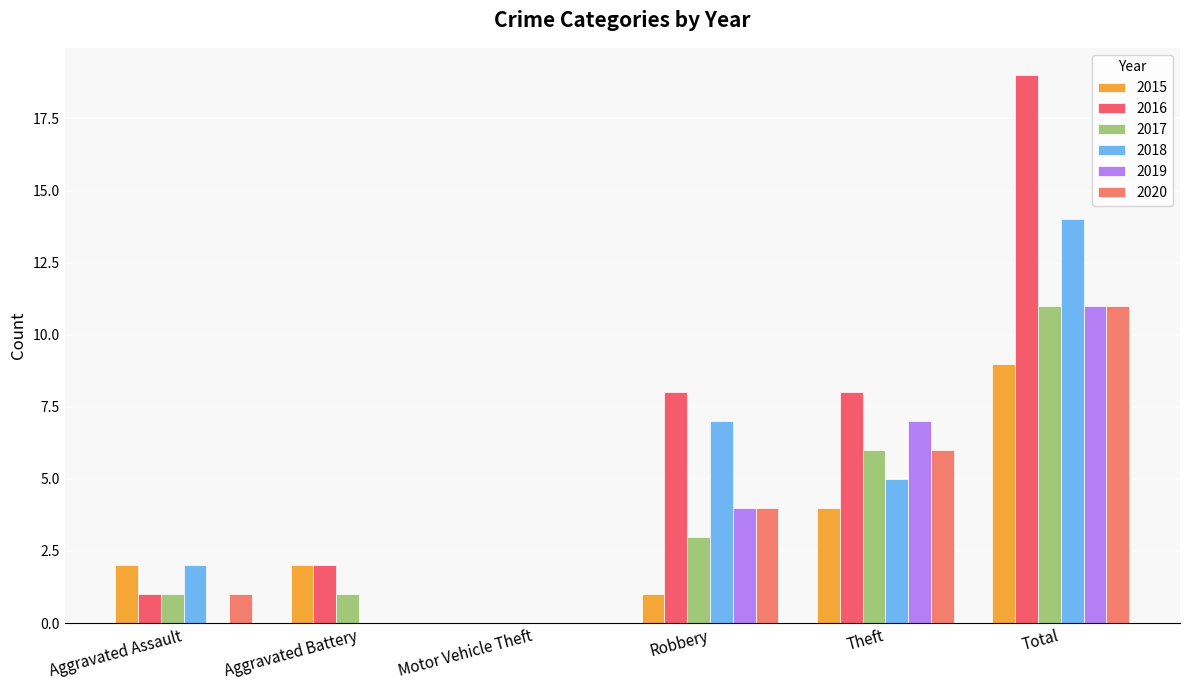

At which category is the sum across all series the highest?

Total